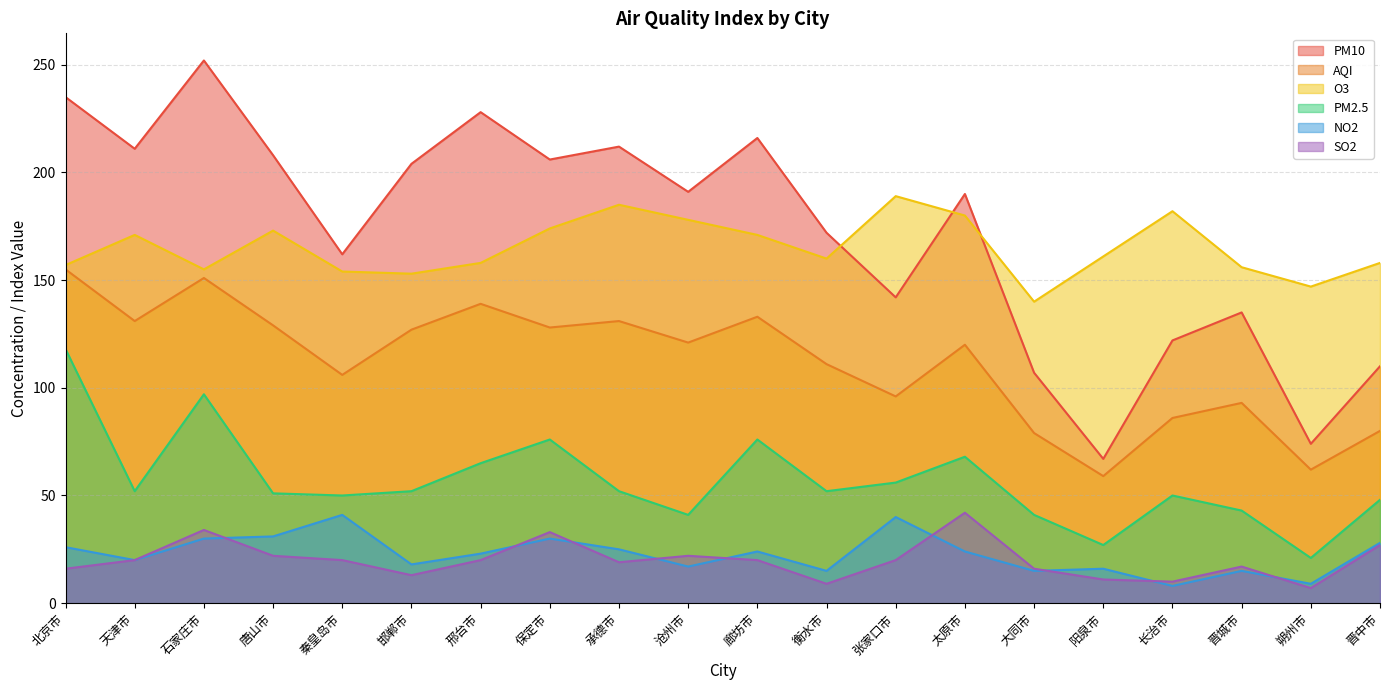

Which category has the lowest value in the NO2 series?

长治市